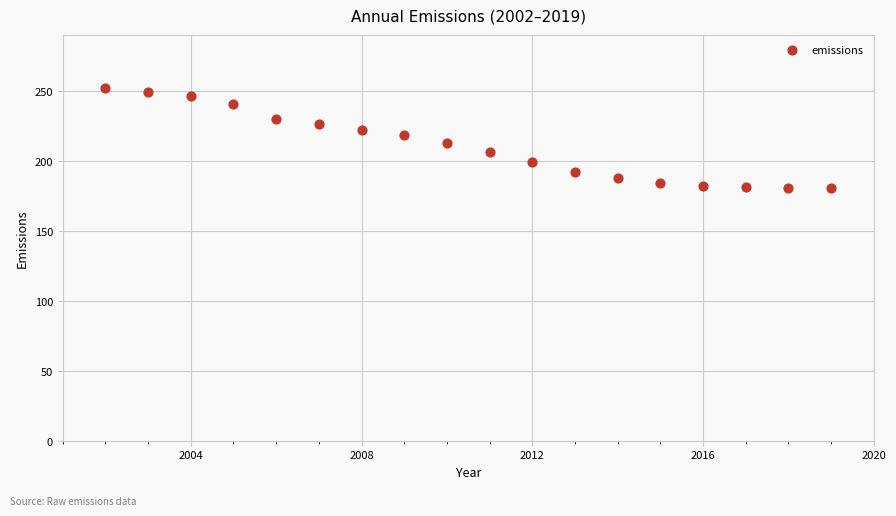

What is the range of Y values (max minus min)?

71.9